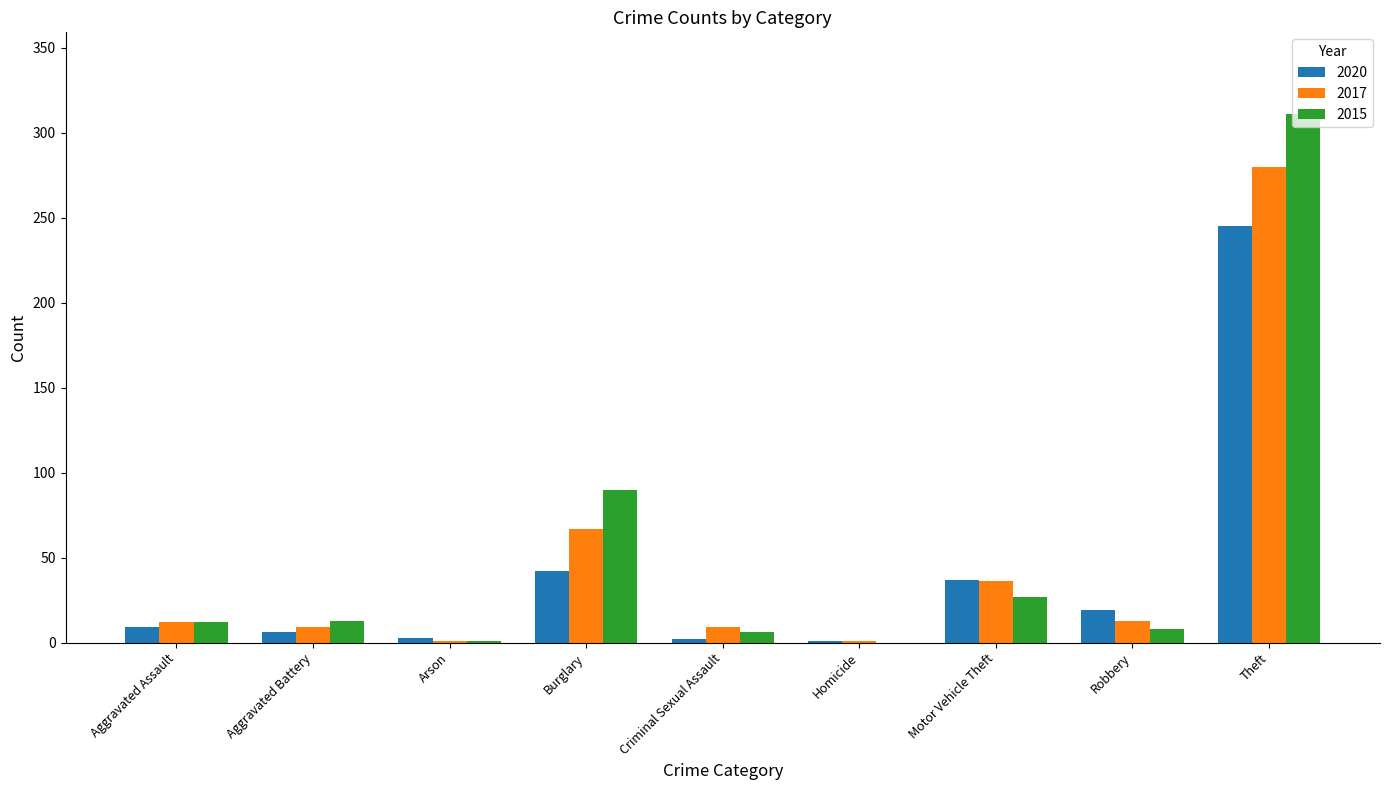

At which category is the sum across all series the highest?

Theft